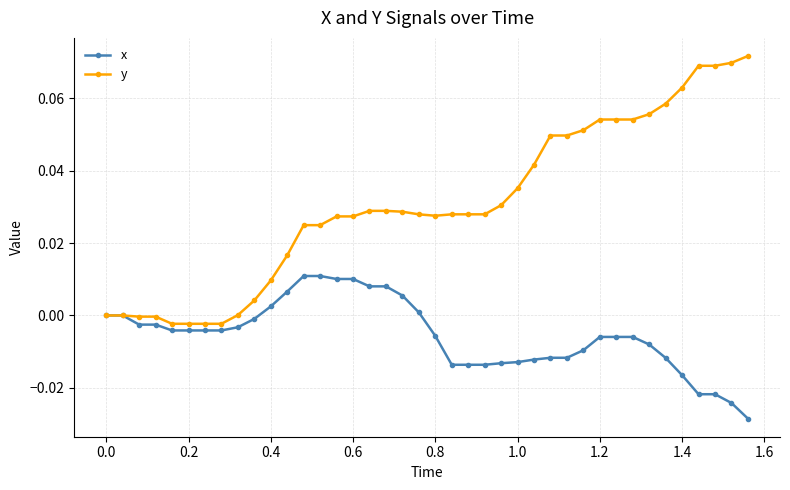

Which series has the largest range (max minus min)?

y